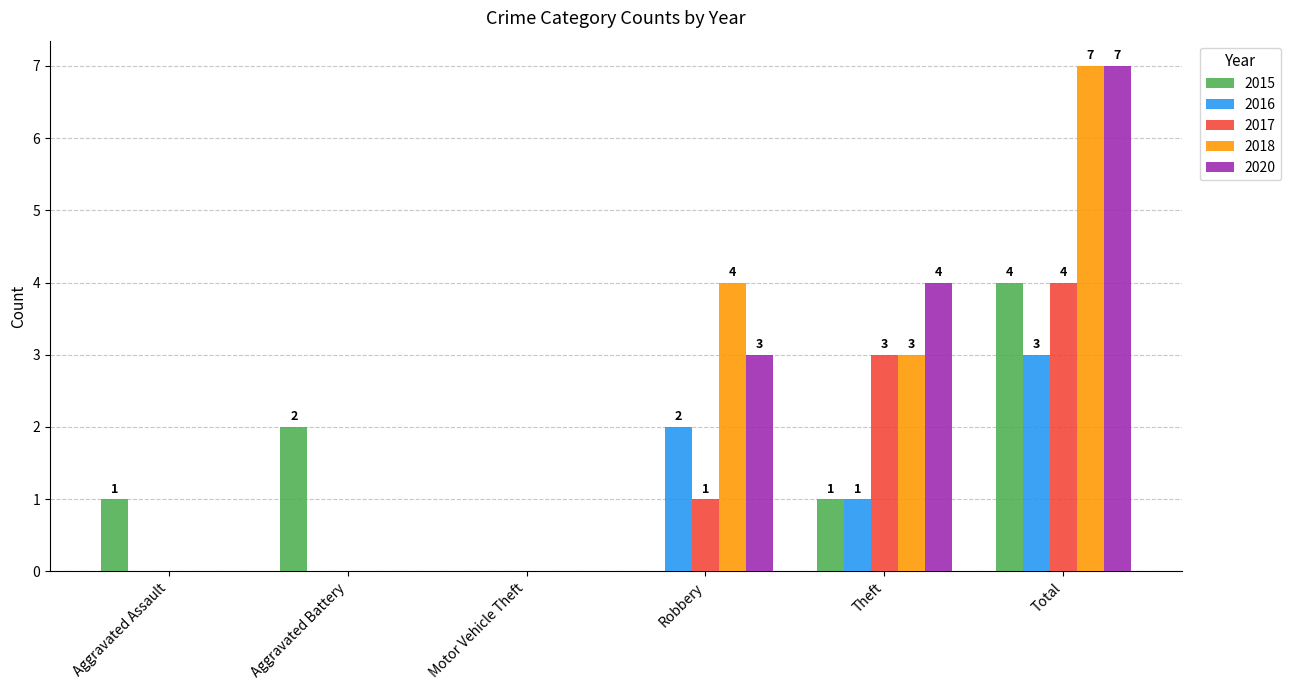

What is the maximum value for 2015?

4